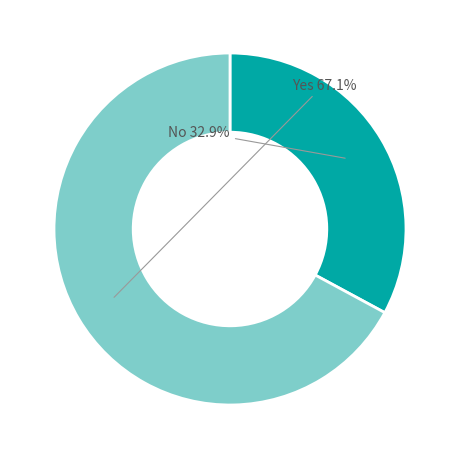

Approximately how many times larger is the value at Yes compared to No?

2.0